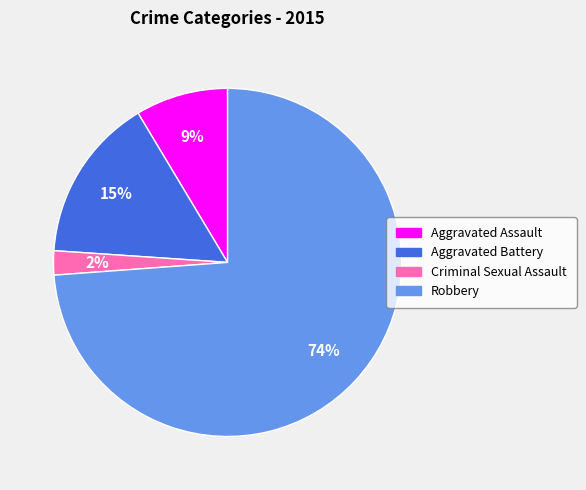

Which has a higher value, Robbery or Aggravated Battery?

Robbery